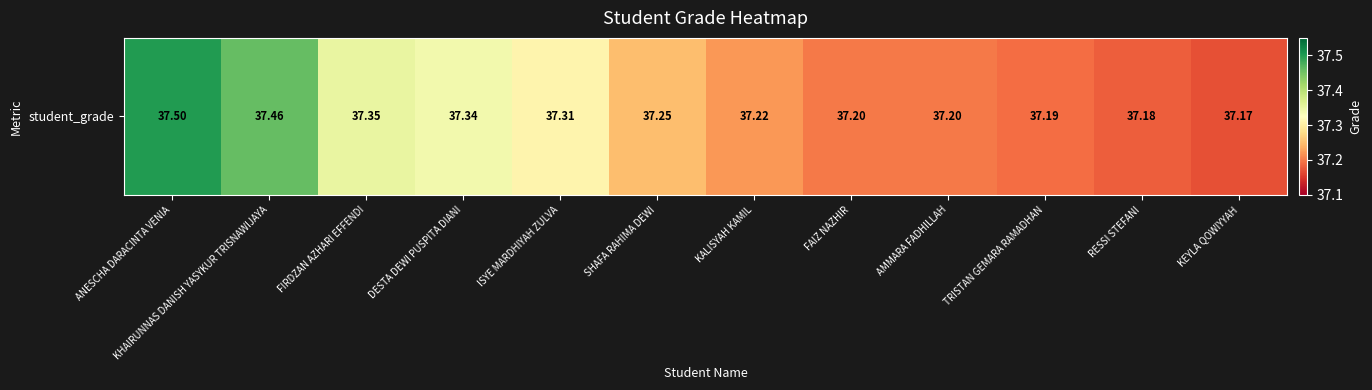

Rank the categories by value from lowest to highest.

KEYLA QOWIYYAH, RESSI STEFANI, TRISTAN GEMARA RAMADHAN, FAIZ NAZHIR, AMMARA FADHILLAH, KALISYAH KAMIL, SHAFA RAHIMA DEWI, ISYE MARDHIYAH ZULVA, DESTA DEWI PUSPITA DIANI, FIRDZAN AZHARI EFFENDI, KHAIRUNNAS DANISH YASYKUR TRISNAWIJAYA, ANESCHA DARACINTA VENIA